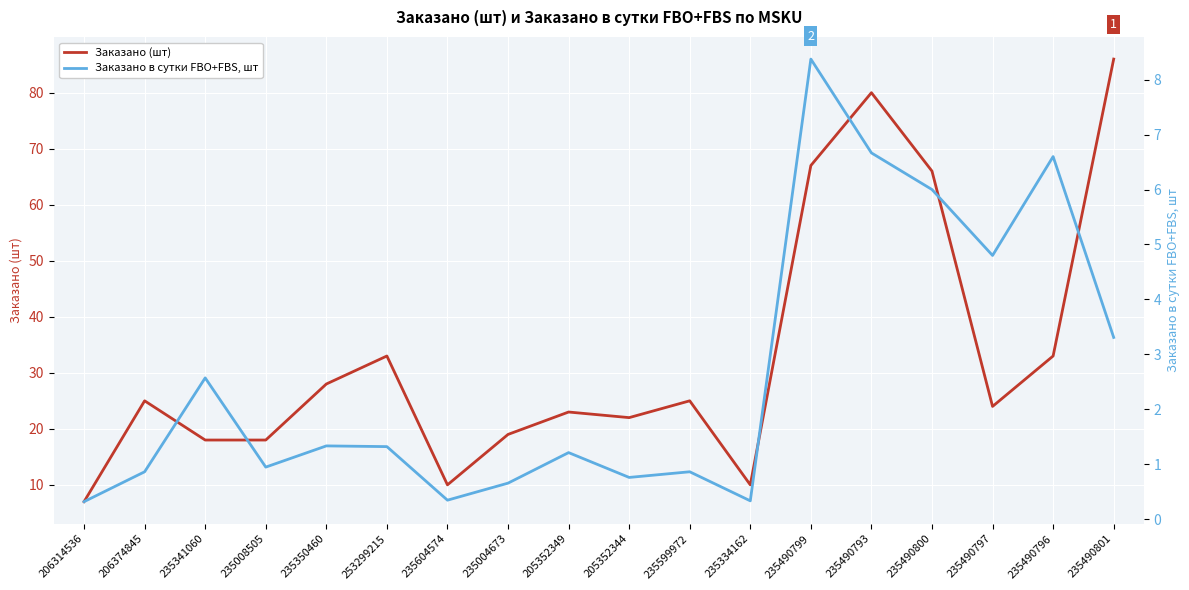

What is the label of the 11th point from the left?

235599972